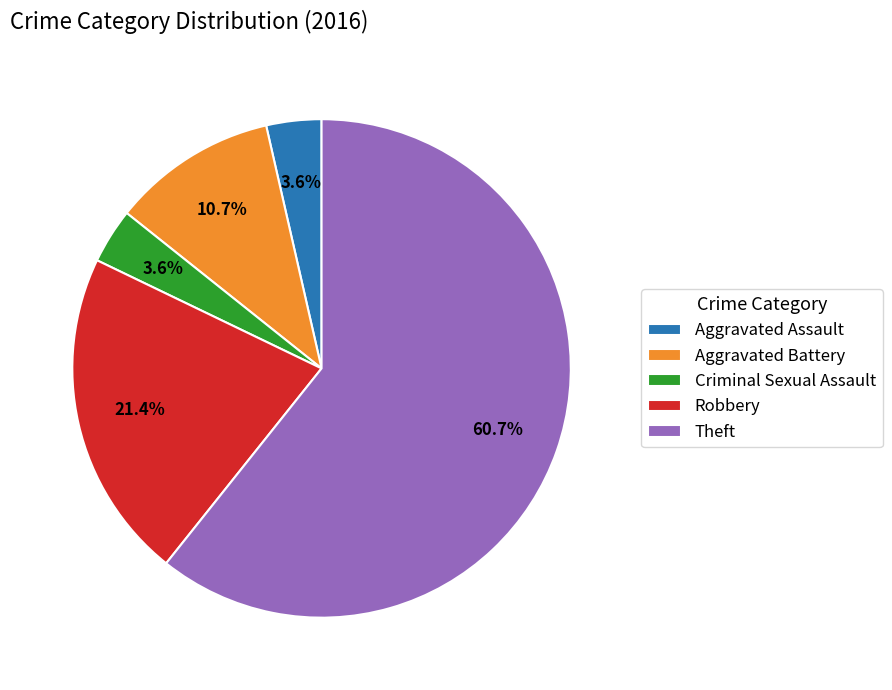

To the nearest percent, what is the difference between the largest and smallest slice percentages?

57%